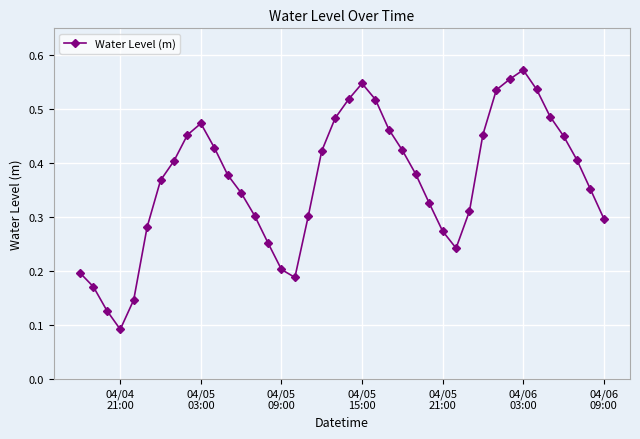

Count the values in the range 0 to 1.

40